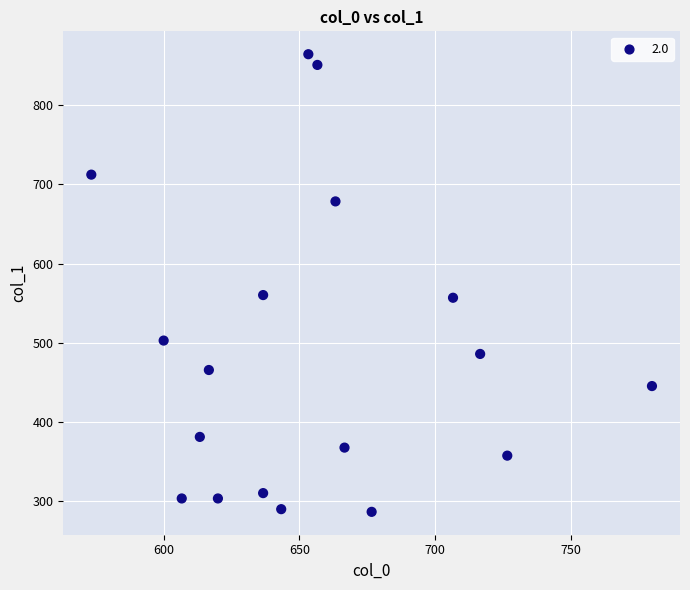

What is the range of X values (max minus min)?

206.7